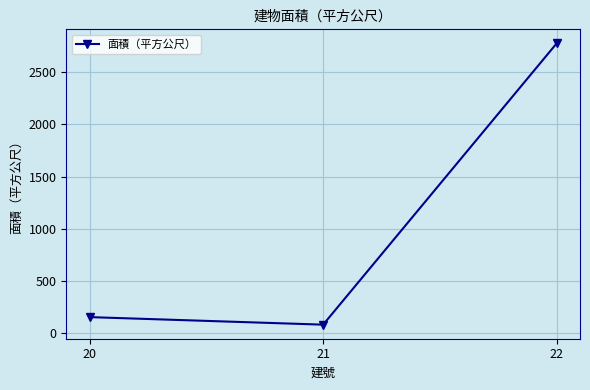

How many lines are shown in the chart?

1